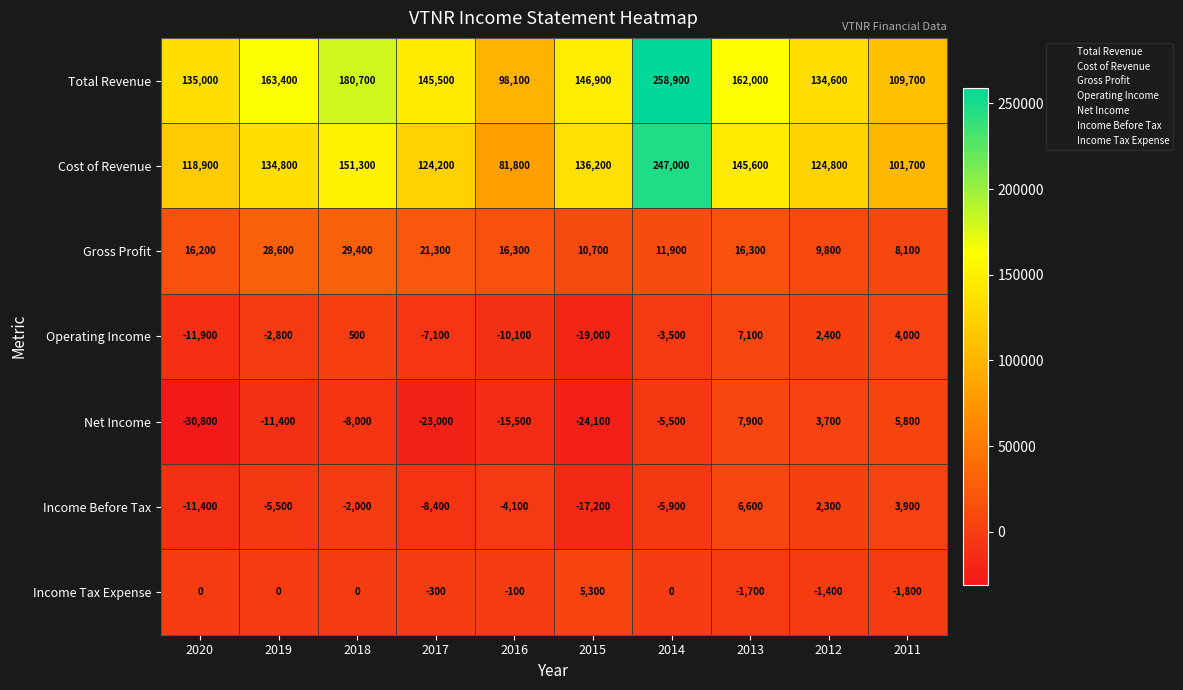

What is the sum of the Gross Profit values at 2015 and 2016?

27000